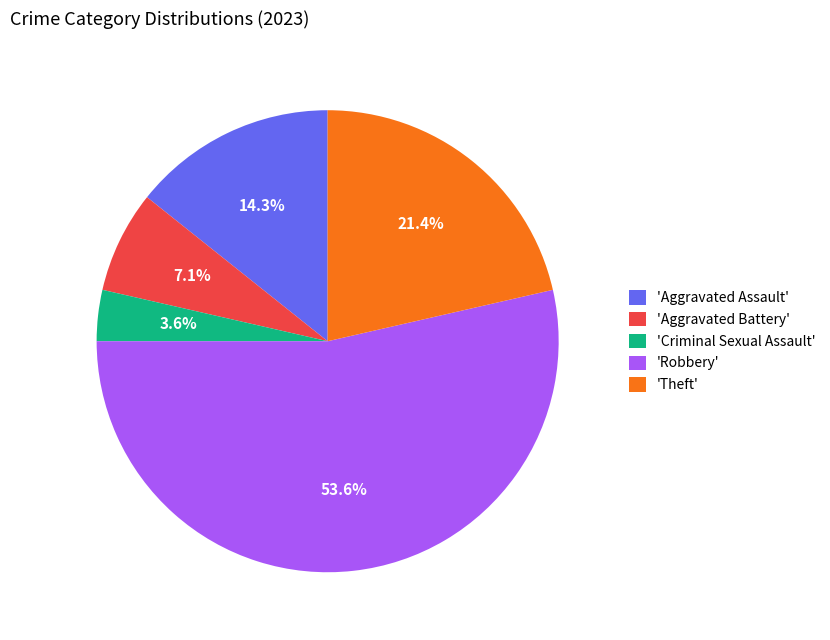

Which category accounts for the majority?

'Robbery'